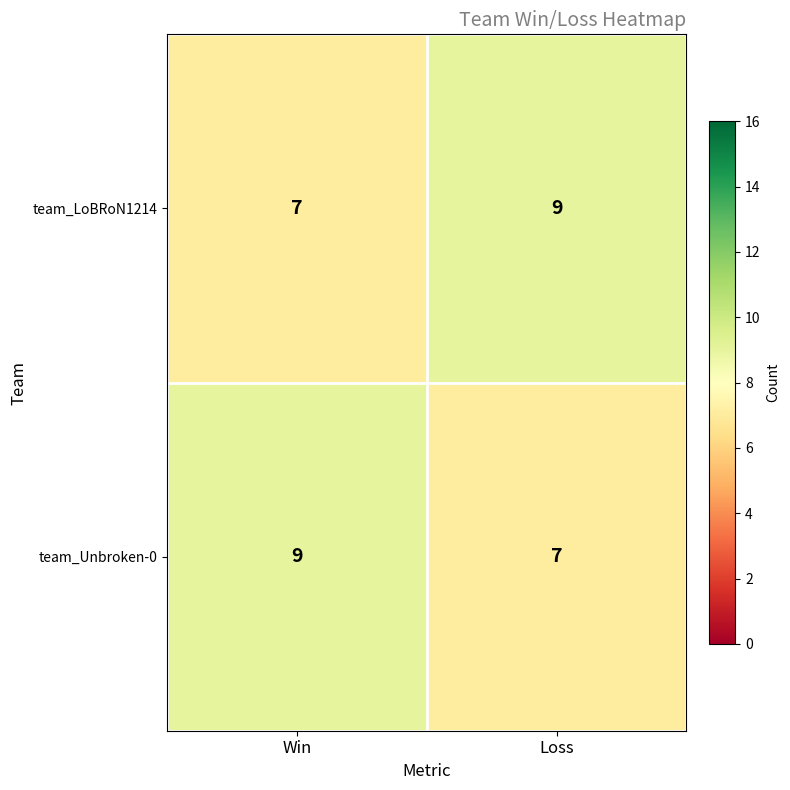

The value of team_Unbroken-0 at Loss is 7. True or false?

True